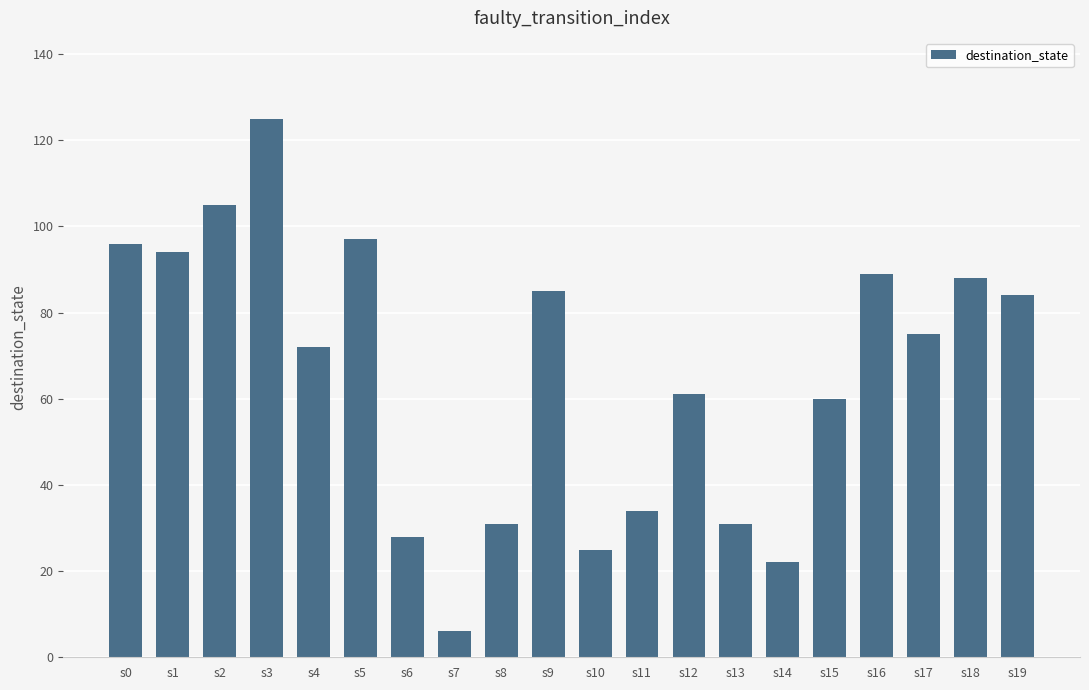

True or false: the data shows 60 at s15.

True